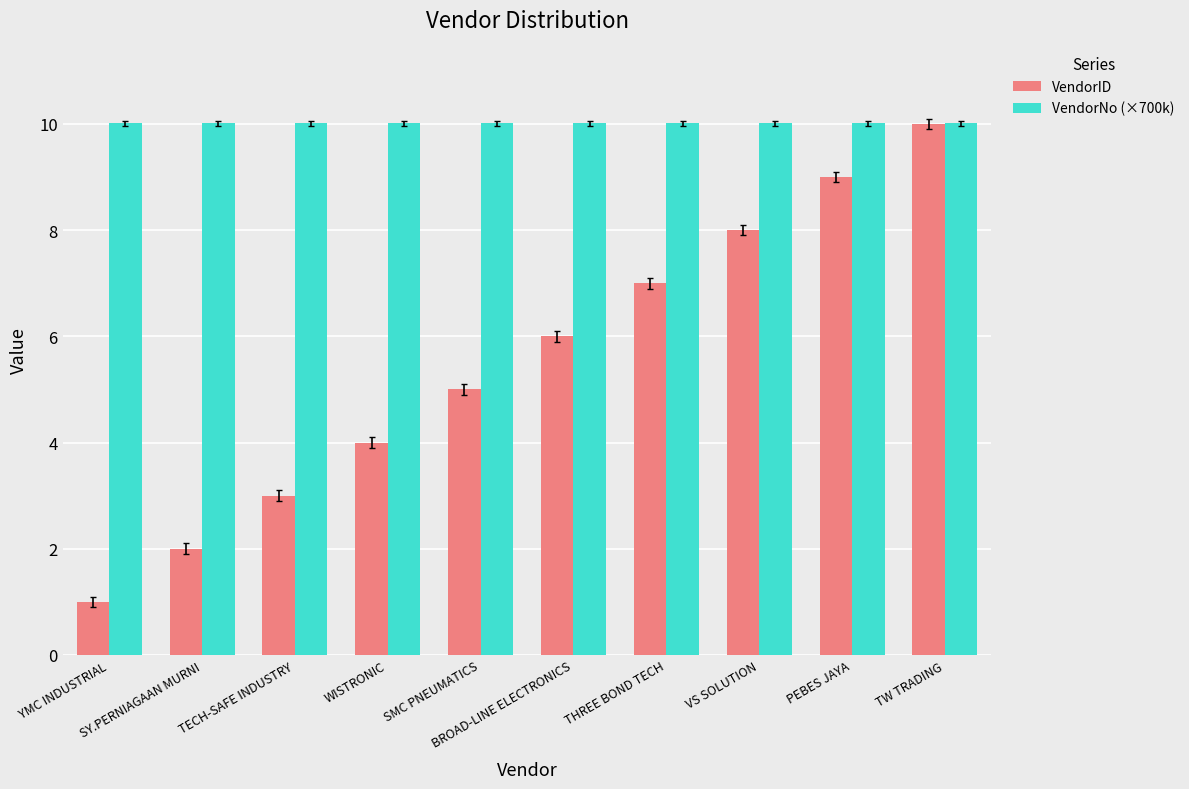

What is the highest value of the VendorNo (×700k) series?

10.0